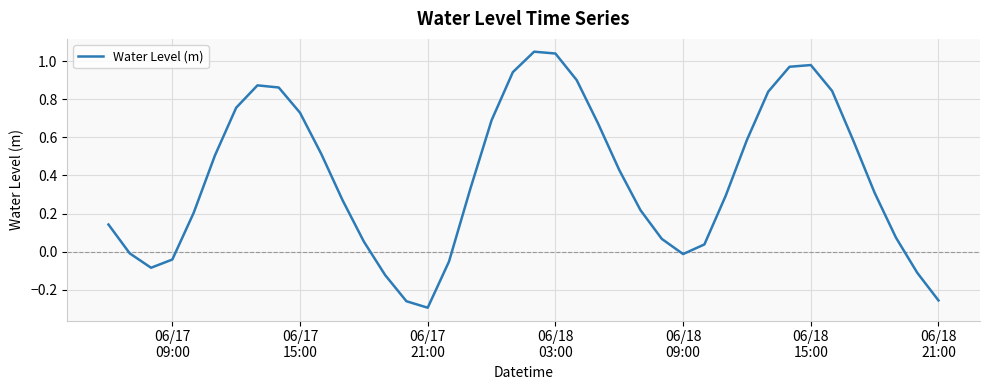

Does the chart have visible grid lines?

Yes